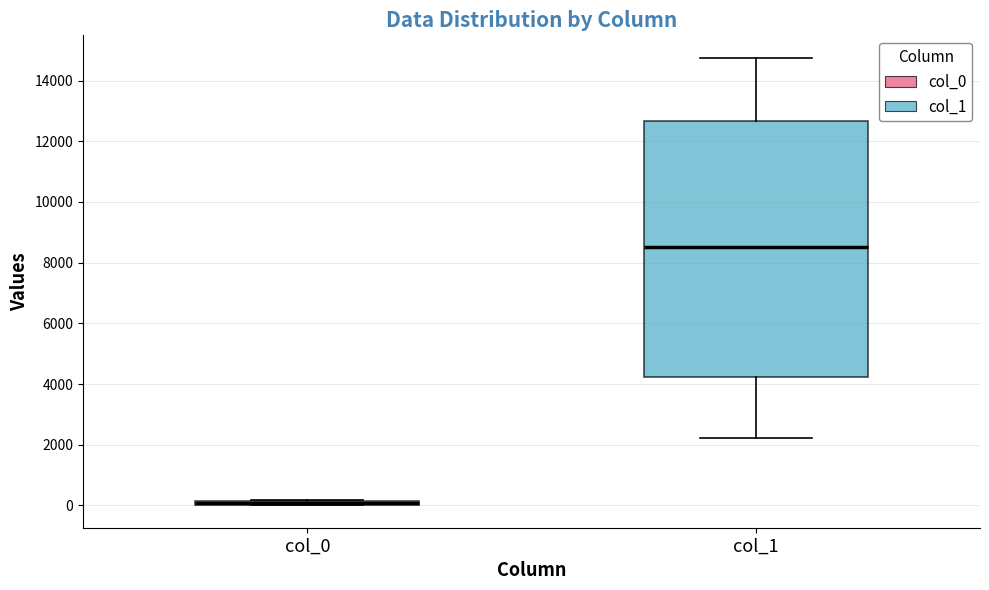

Which box's median line is the highest?

col_1